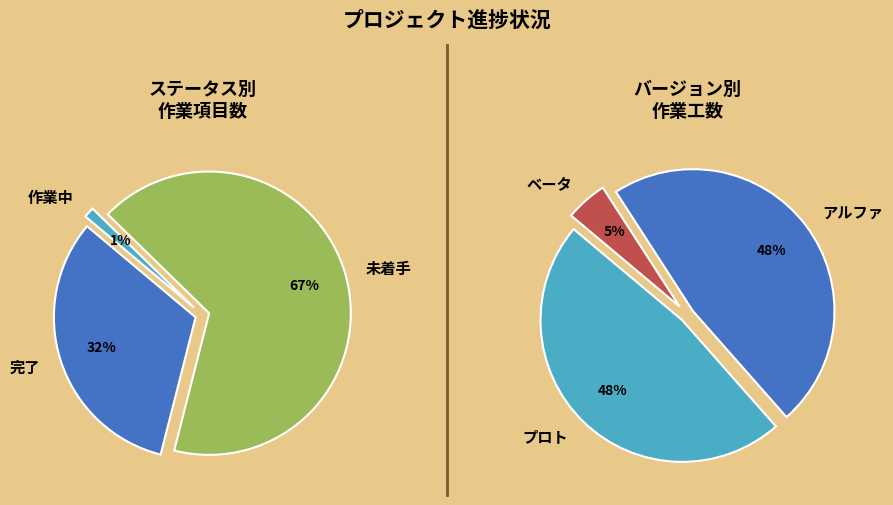

To the nearest percent, what percentage of the pie is 完了?

32%